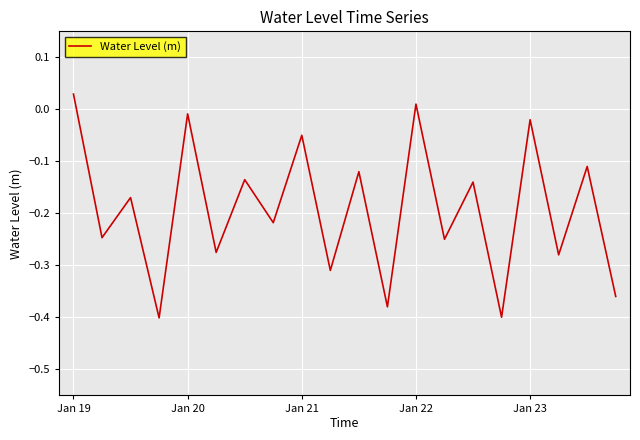

What is the difference between the maximum and minimum values?

0.4